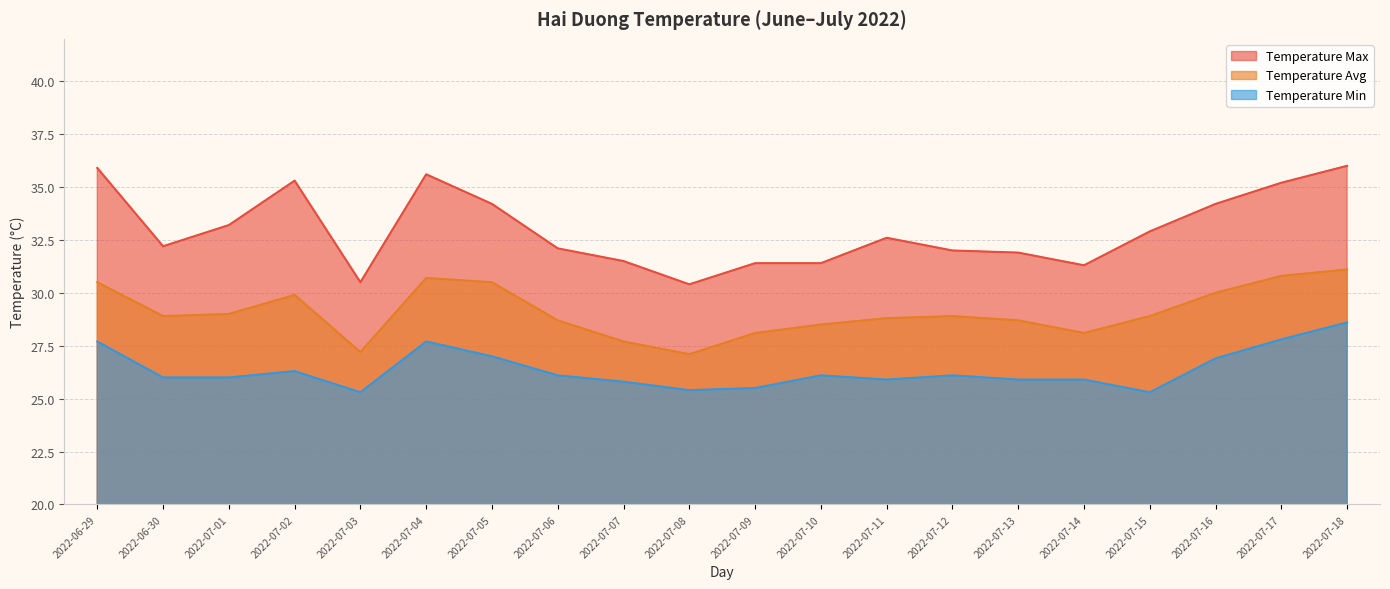

What are all the series names shown in the legend?

Temperature Max, Temperature Avg, Temperature Min